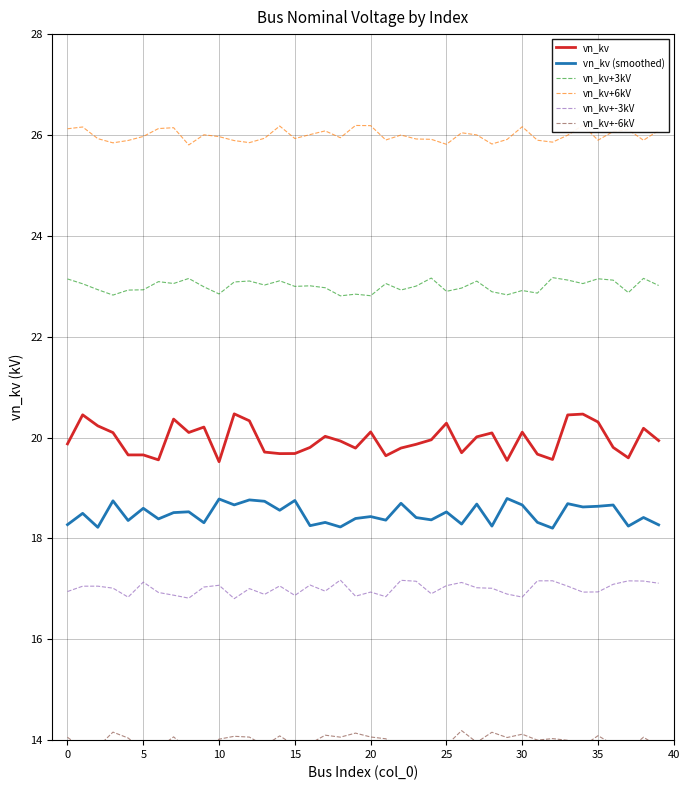

How many data points does each series have?

40